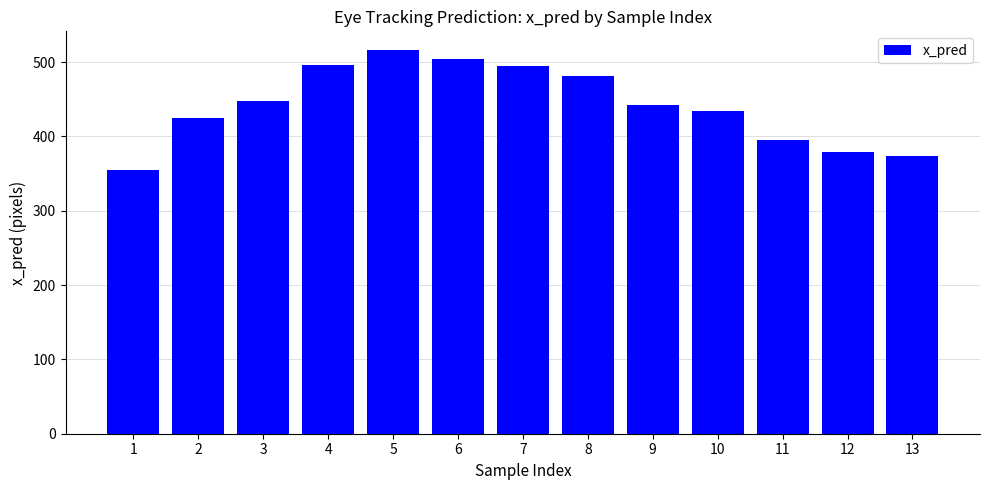

What is the difference between the values at 7 and 9?

51.9